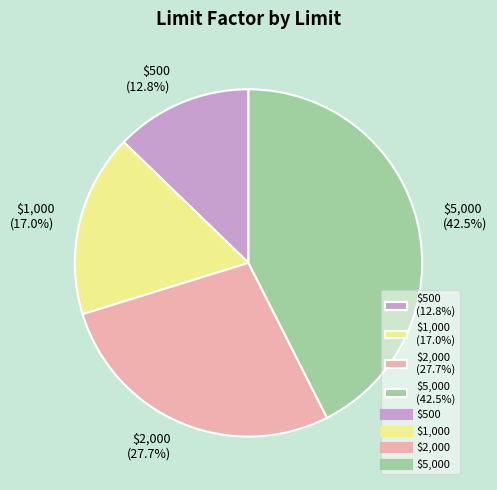

To the nearest percent, what is the average slice percentage?

25%